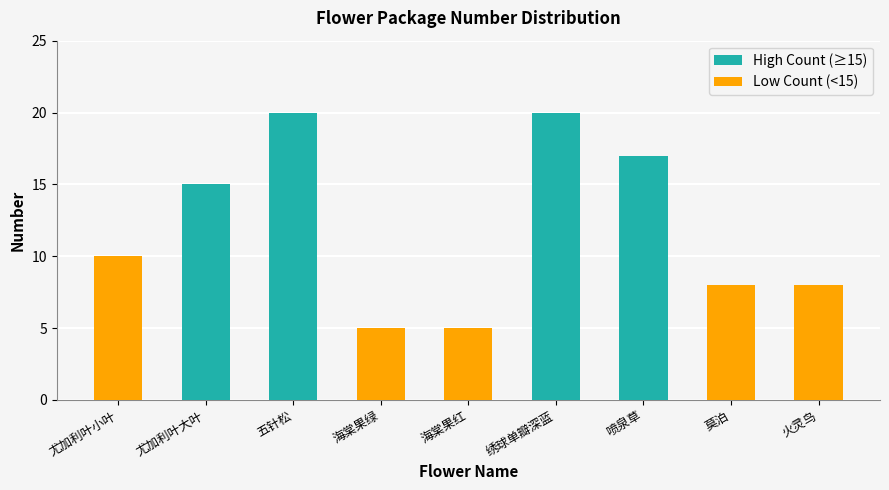

Reading right to left, extract all data points from this chart.

8	8	17	20	5	5	20	15	10